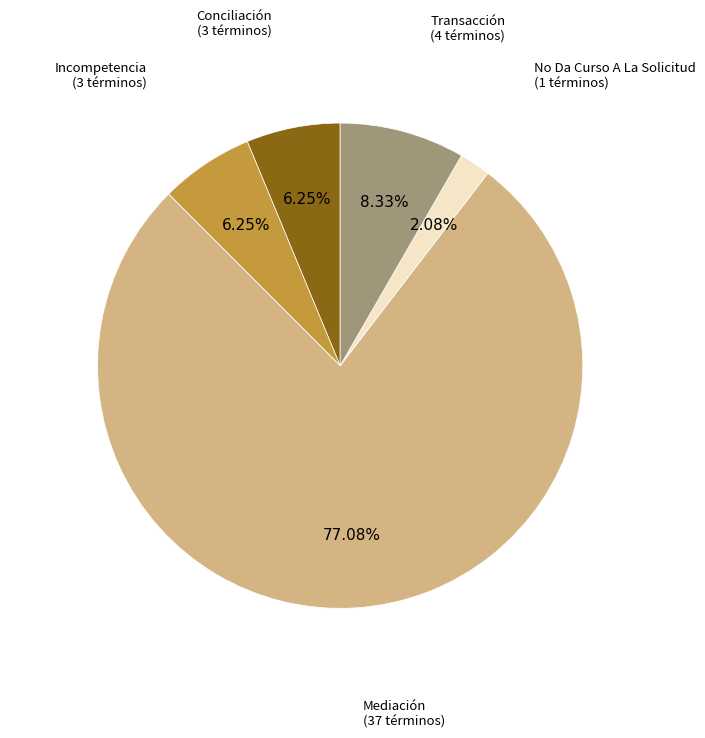

How many slices are in this pie chart?

5